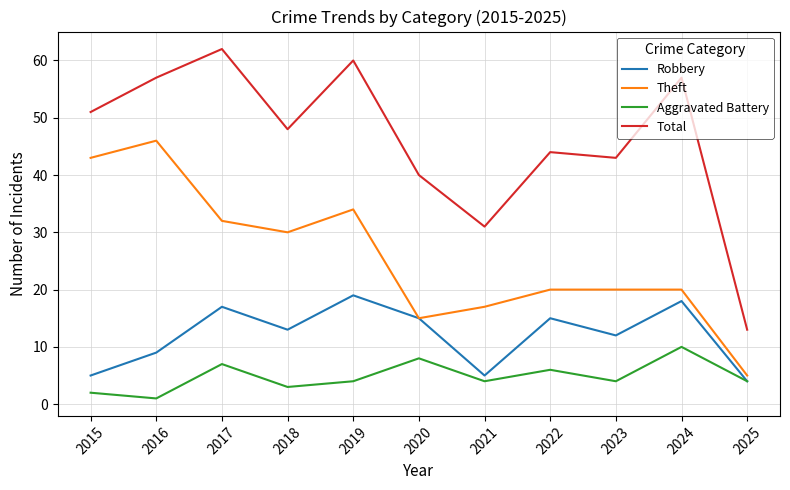

Does the chart have visible grid lines?

Yes